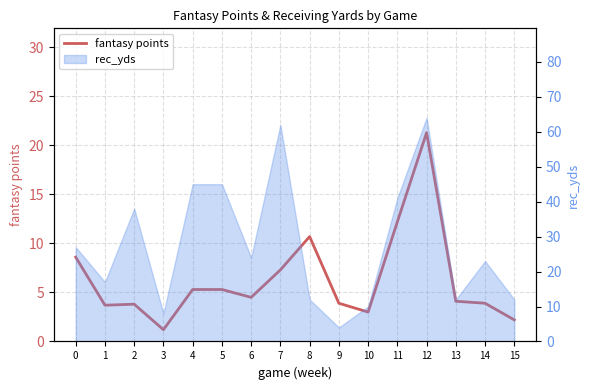

Rank the categories by value from highest to lowest.

12, 11, 8, 0, 7, 4, 5, 6, 13, 9, 14, 2, 1, 10, 15, 3